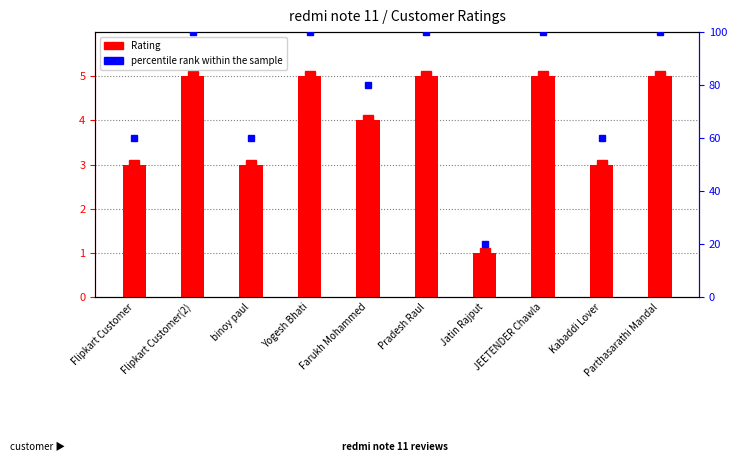

What is the lowest value of the percentile rank within the sample series?

20